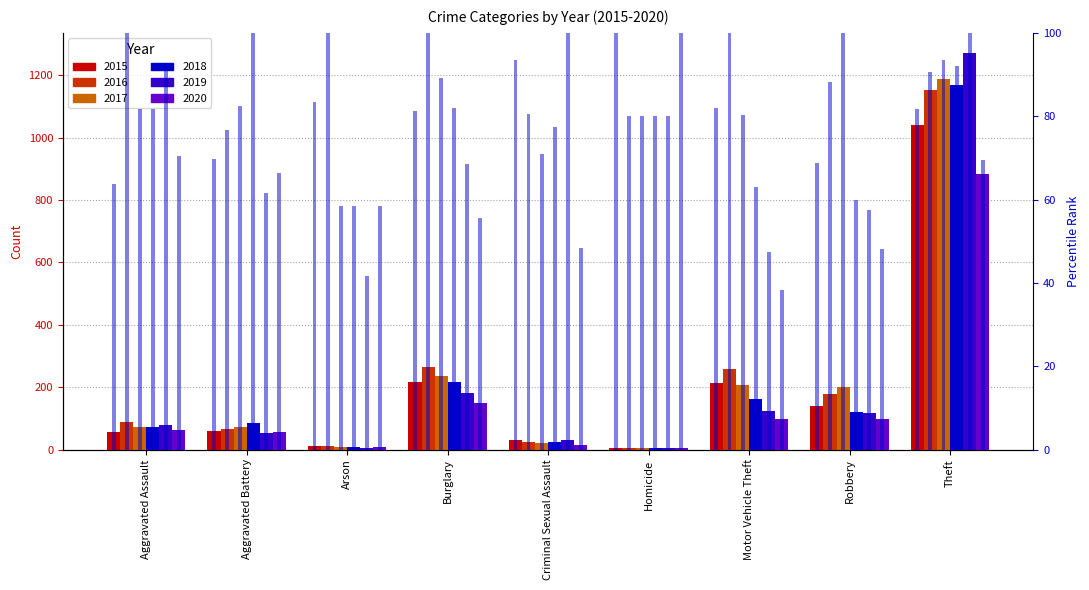

Read the pct_2015 value at Arson.

83.3